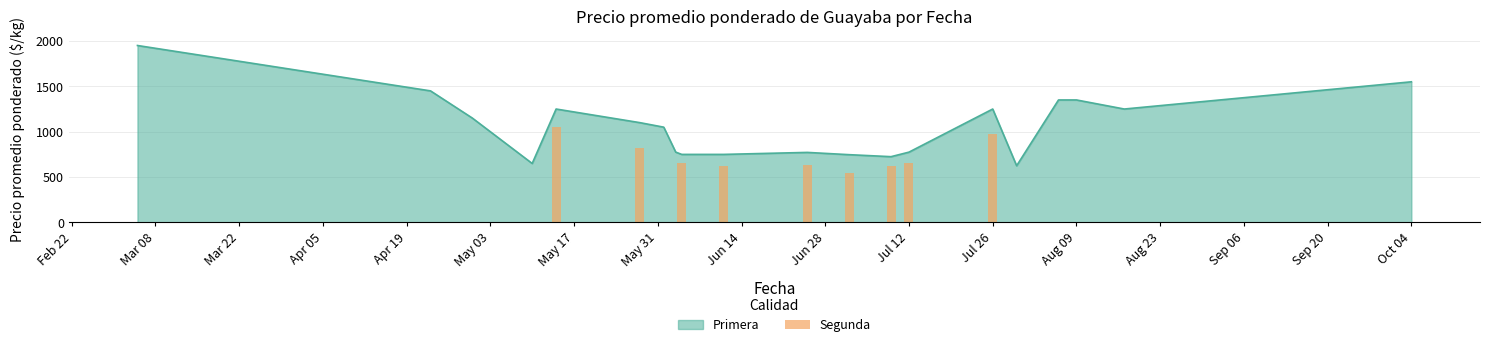

What is the sum of all values?

6571